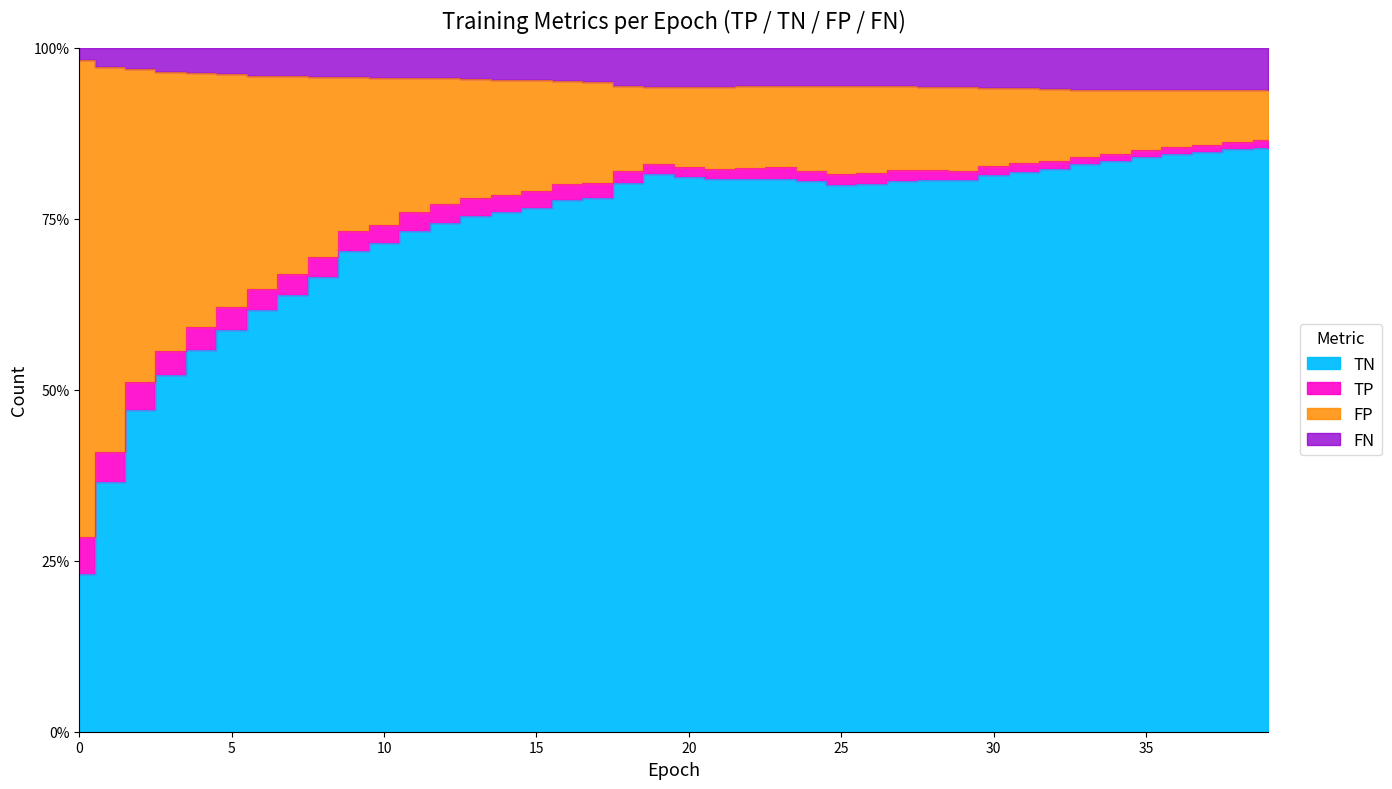

At which category is the sum across all series the highest?

39